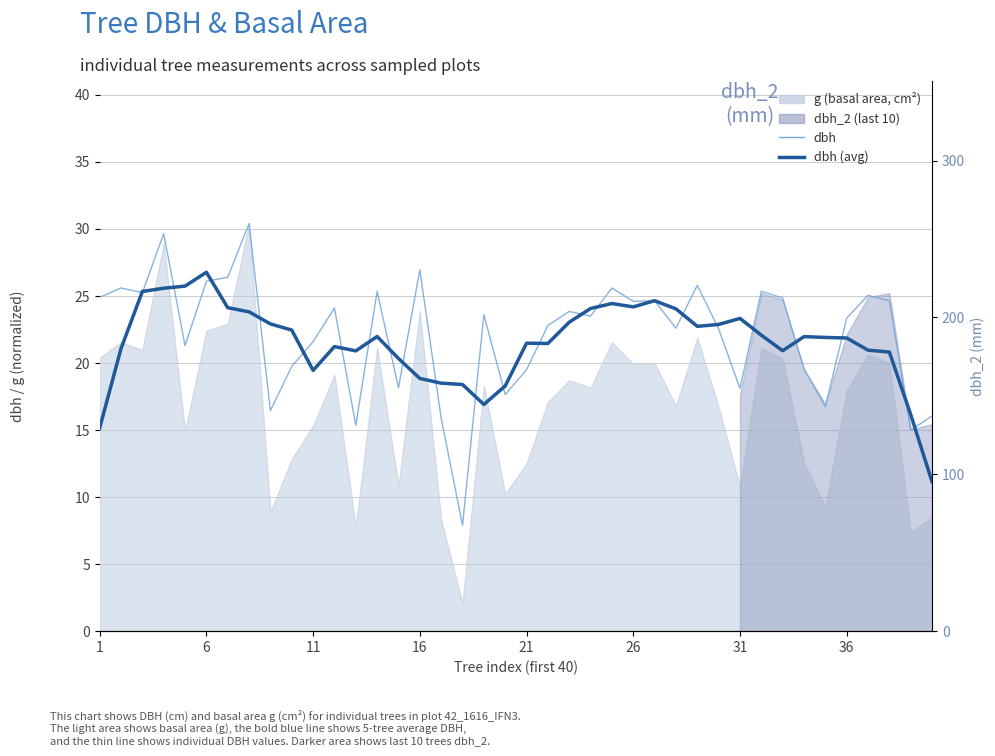

Reading left to right, extract all data points from this chart.

dbh: 24.9	25.6	25.2	29.6	21.3	26.1	26.4	30.4	16.4	19.8	21.6	24.1	15.3	25.4	18.1	26.9	15.9	7.9	23.6	17.6	19.5	22.8	23.9	23.5	25.6	24.6	24.6	22.6	25.8	22.6	18.1	25.4	24.9	19.6	16.8	23.4	25.1	24.6	15.0	16.1
dbh (avg): 15.2	21.1	25.3	25.6	25.7	26.8	24.1	23.8	22.9	22.5	19.5	21.2	20.9	22.0	20.3	18.9	18.5	18.4	16.9	18.3	21.5	21.5	23.1	24.1	24.4	24.2	24.7	24.0	22.7	22.9	23.3	22.1	20.9	22.0	21.9	21.9	21.0	20.8	16.2	11.1